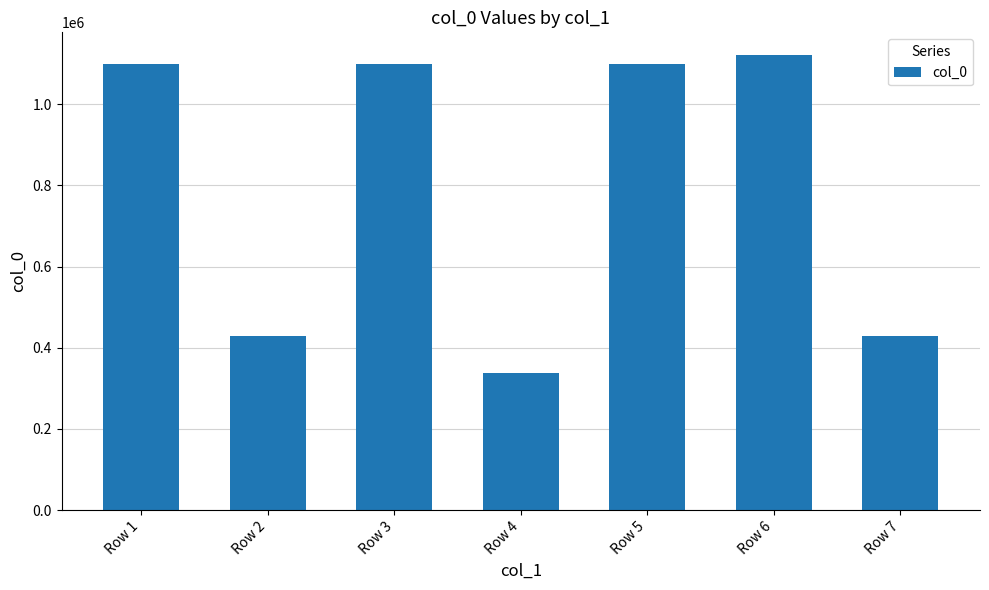

What is the change in value from Row 1 to Row 4?

-762298